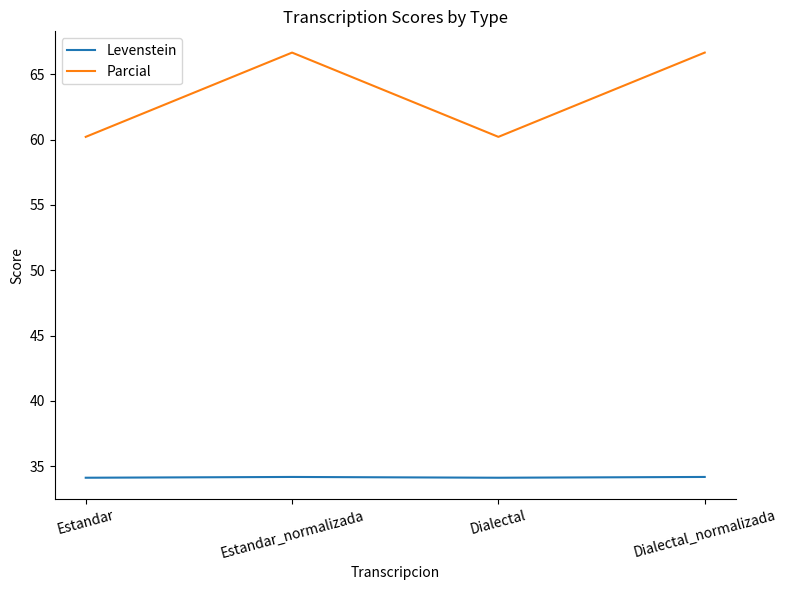

Which series has the largest total across all categories?

Parcial